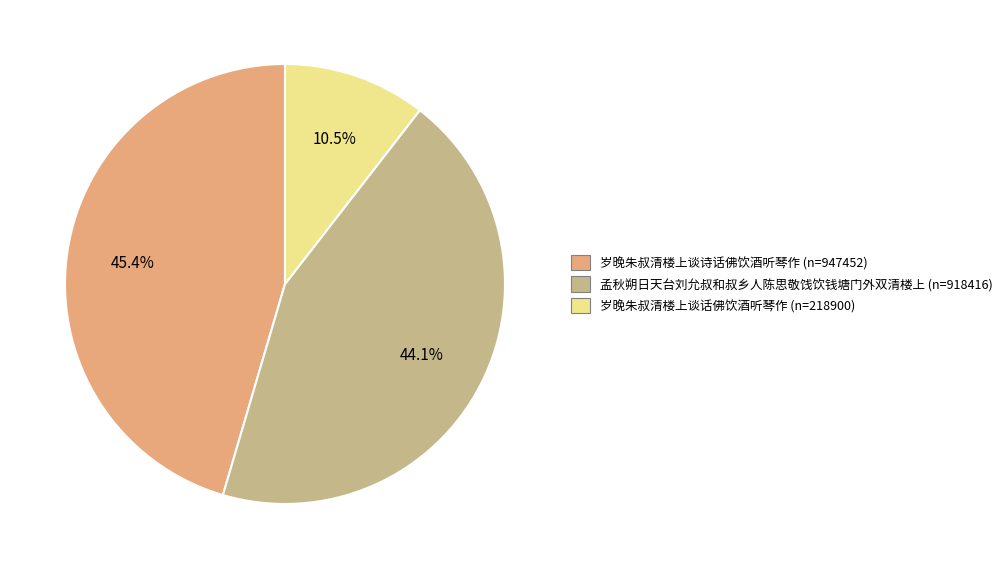

What is the ratio of the value at 岁晚朱叔清楼上谈诗话佛饮酒听琴作 to the value at 岁晚朱叔清楼上谈话佛饮酒听琴作?

4.3